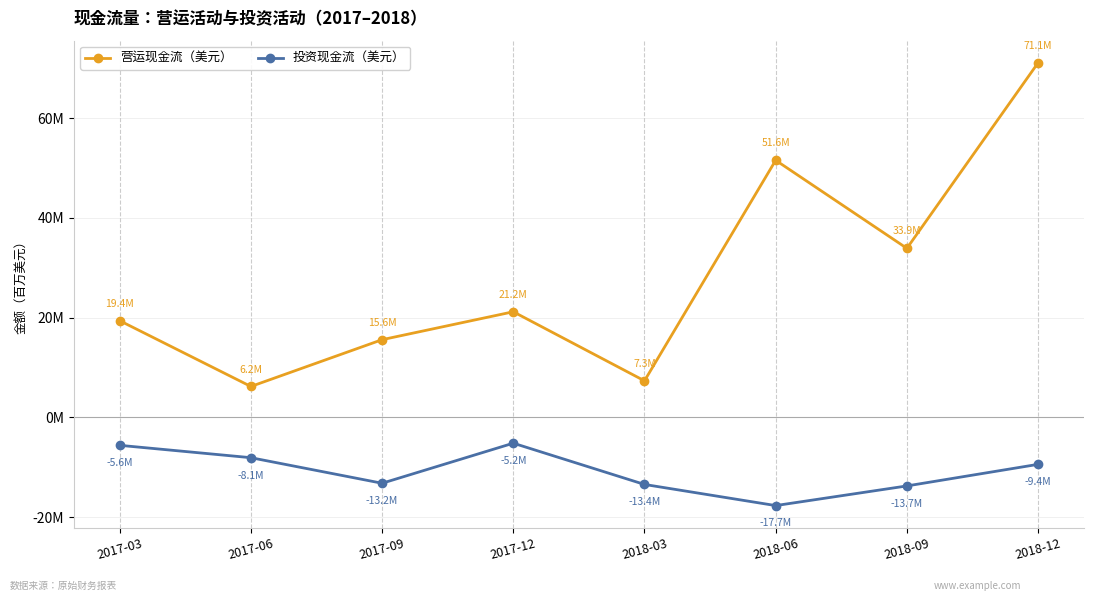

True or false: 投资现金流（美元） has a value of -13.7 at 2018-09.

True